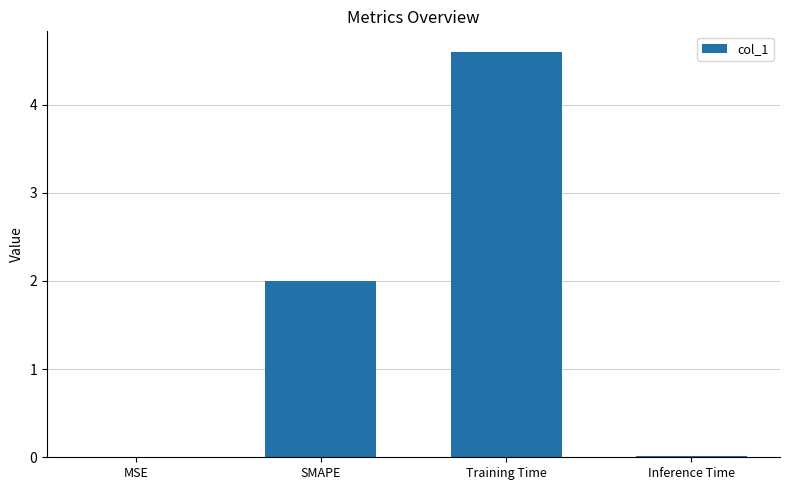

The chart shows a value of 0.7 at SMAPE. True or false?

False